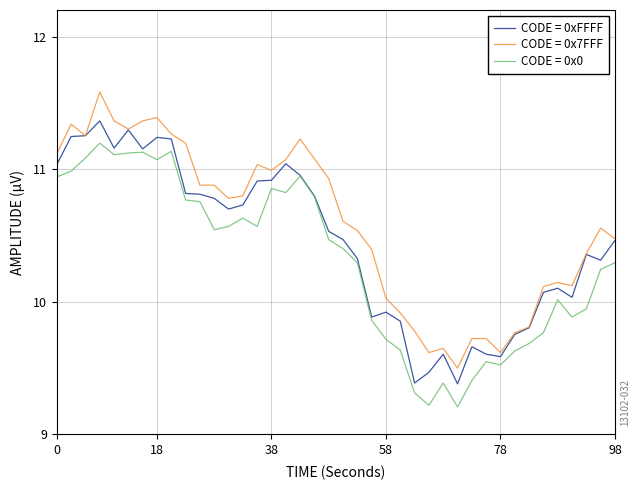

Rank the series by their maximum value, from lowest to highest.

CODE = 0x0, CODE = 0xFFFF, CODE = 0x7FFF